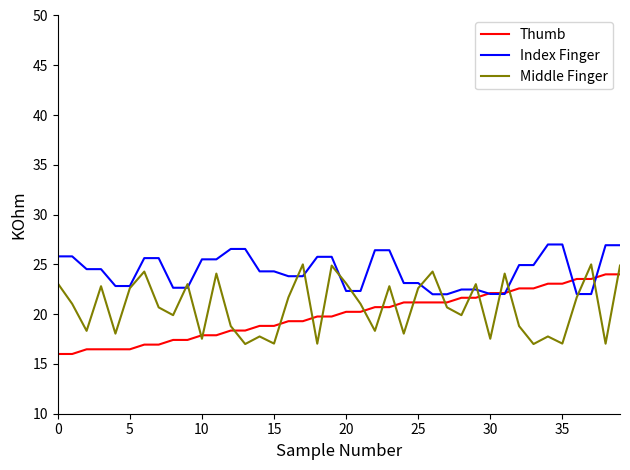

Rank the series by their average value, from highest to lowest.

Index Finger, Middle Finger, Thumb